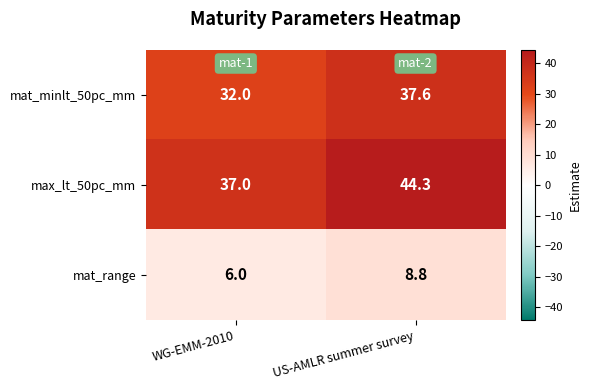

What is the approximate value of mat_range at US-AMLR summer survey?

8.8